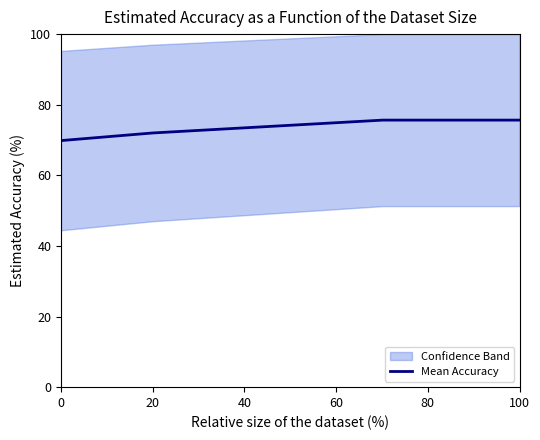

What is the lowest value of the Mean Accuracy series?

69.8